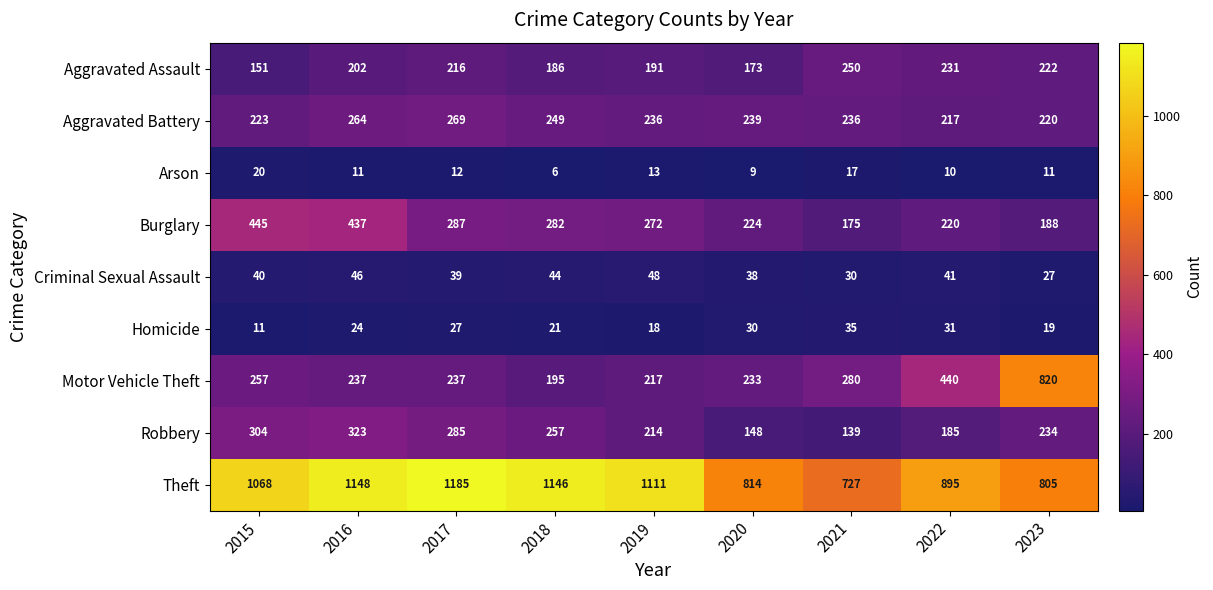

At which category is the sum across all series the highest?

2016